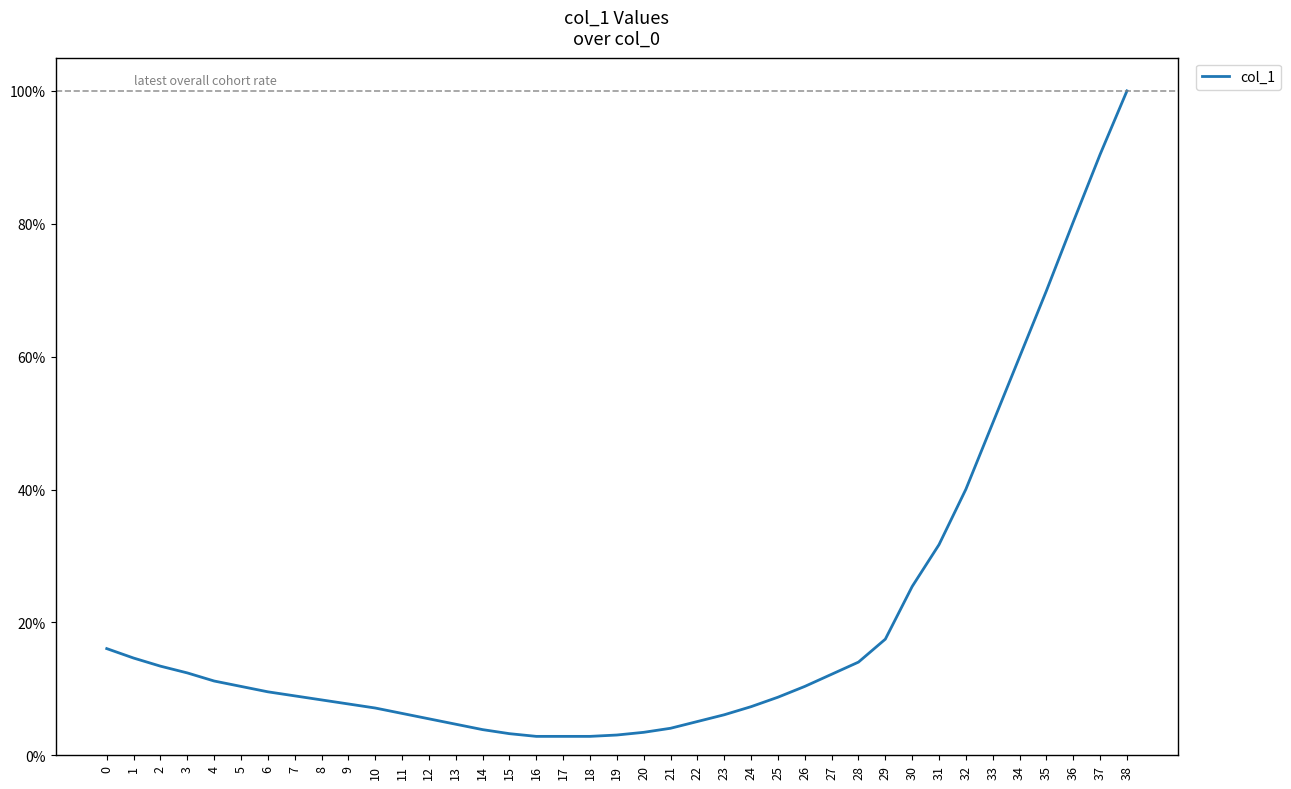

What is the value of the 39th point from the left?

1.0